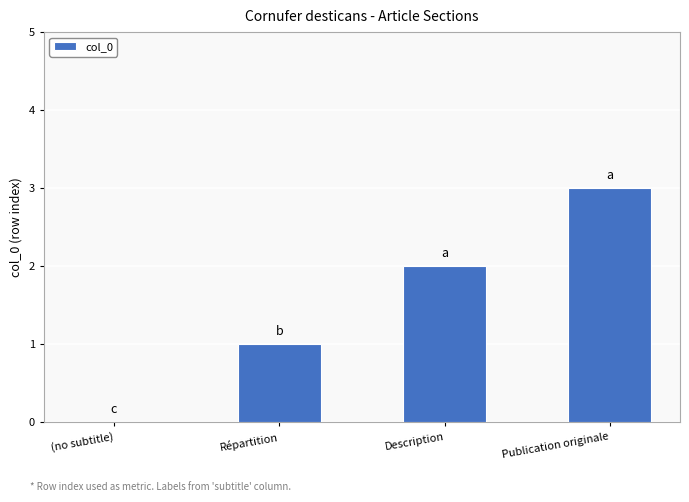

How many series are shown in this chart?

1